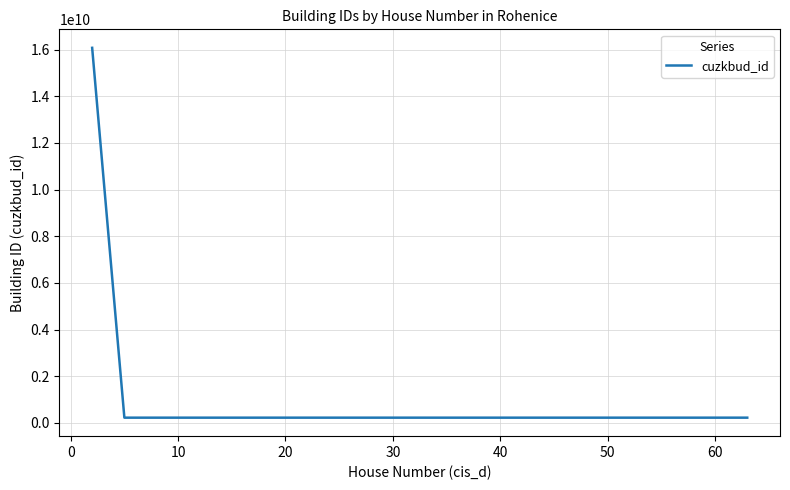

What is the greatest value displayed?

16076634010